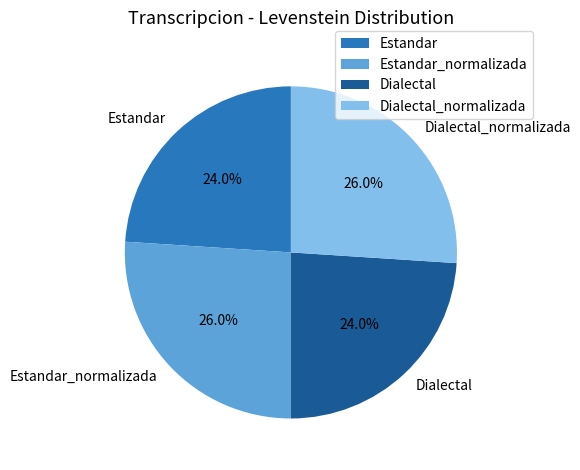

True or false: Estandar_normalizada accounts for 38% of the total.

False